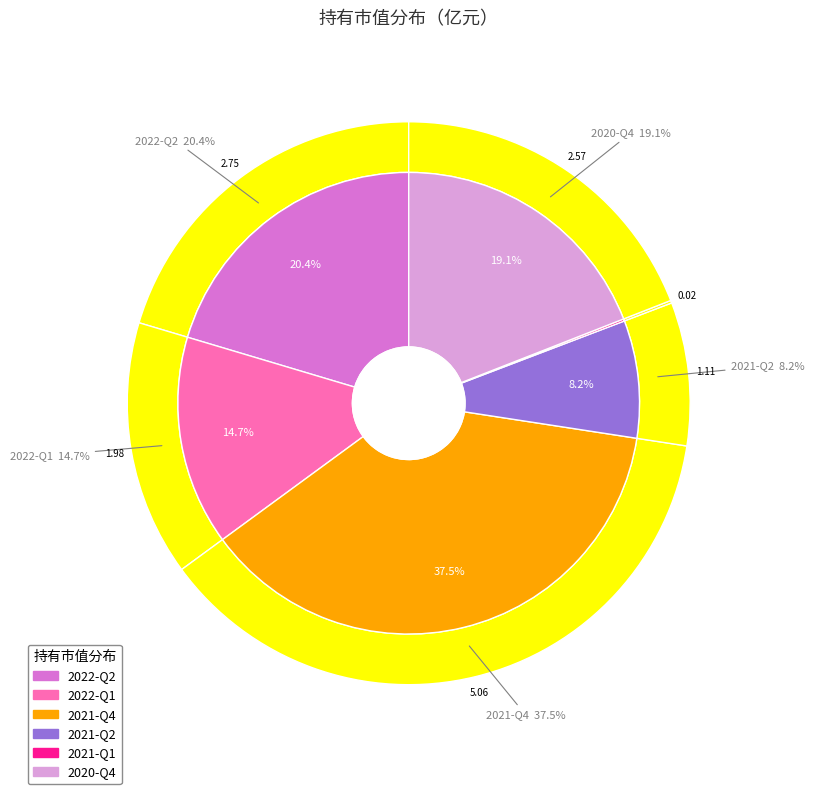

What percentage is the 2020-Q4 slice, to the nearest percent?

19%